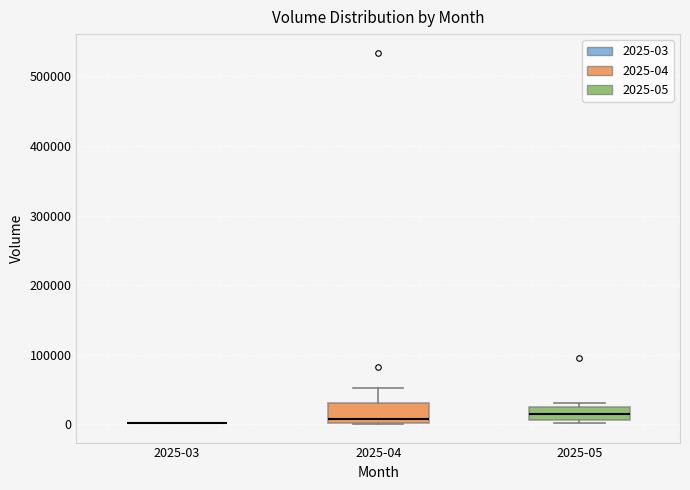

Reading left to right, read every box against the y-axis: the position of its median line, the range the box covers, and the ends of its whiskers. The values are not printed on the chart, so give them approximately, as read against the axis.

2025-03: box collapsed to a line at 0, whiskers 0 to 0
2025-04: median 10000, box 0 to 30000, whiskers 0 to 50000
2025-05: median 10000 (inside the box), box 10000 to 20000, whiskers 0 to 30000